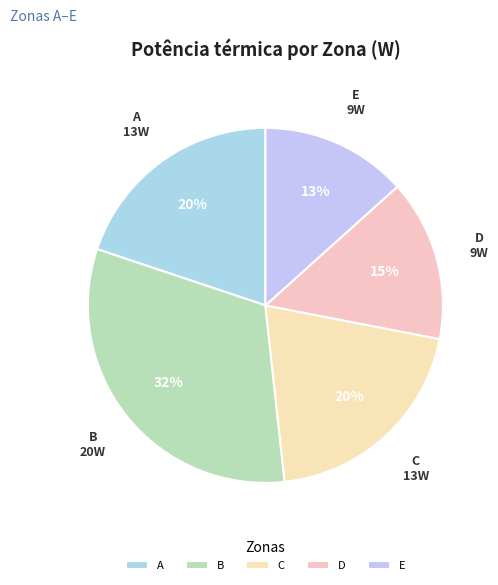

Does D represent more than half of the total?

No